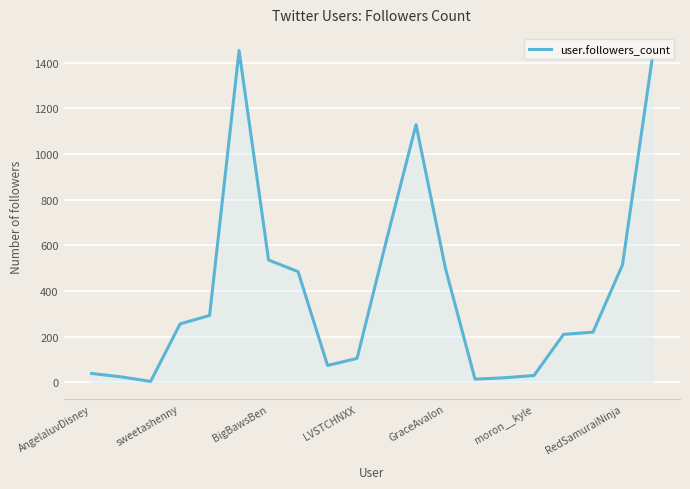

What is the difference between the maximum and minimum values?

1450